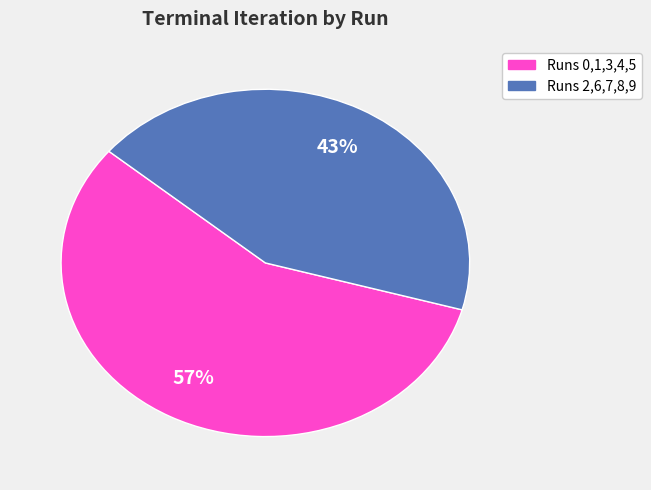

To the nearest percent, what is the difference between the largest and smallest slice percentages?

14%